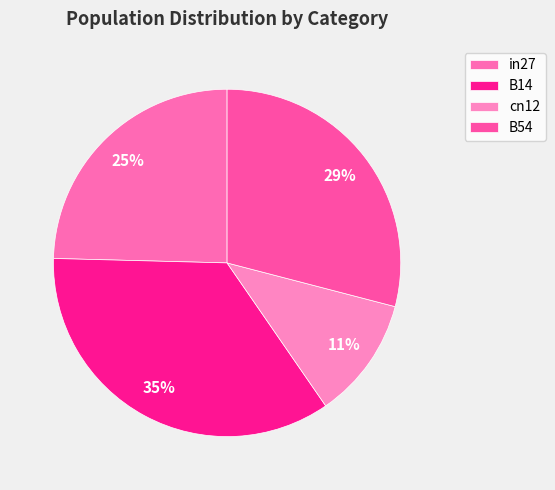

Do B14 and in27 together represent more than half of the pie?

Yes